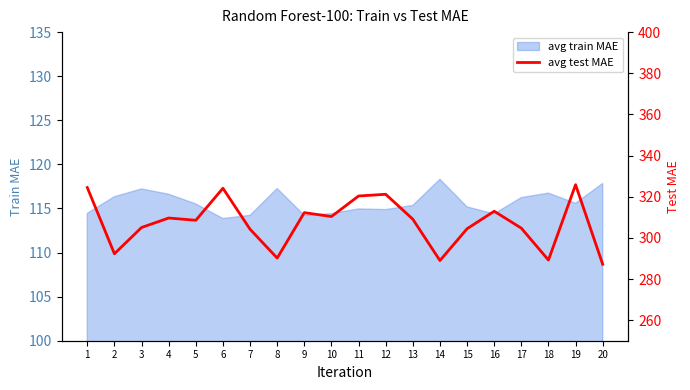

What is the greatest value displayed?

325.8